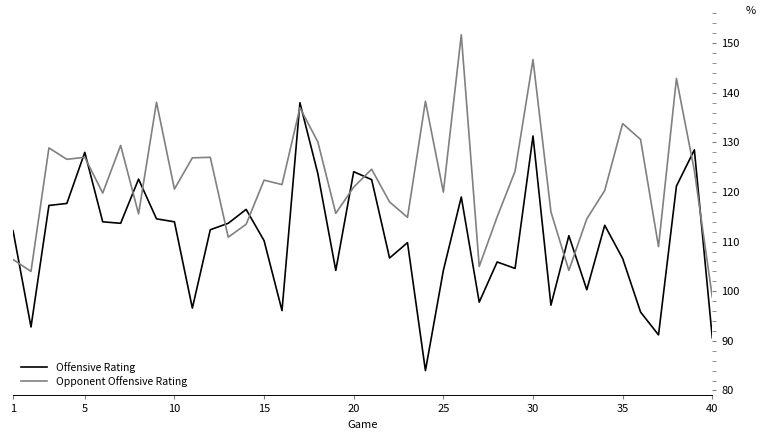

What is the maximum value for Opponent Offensive Rating?

151.7